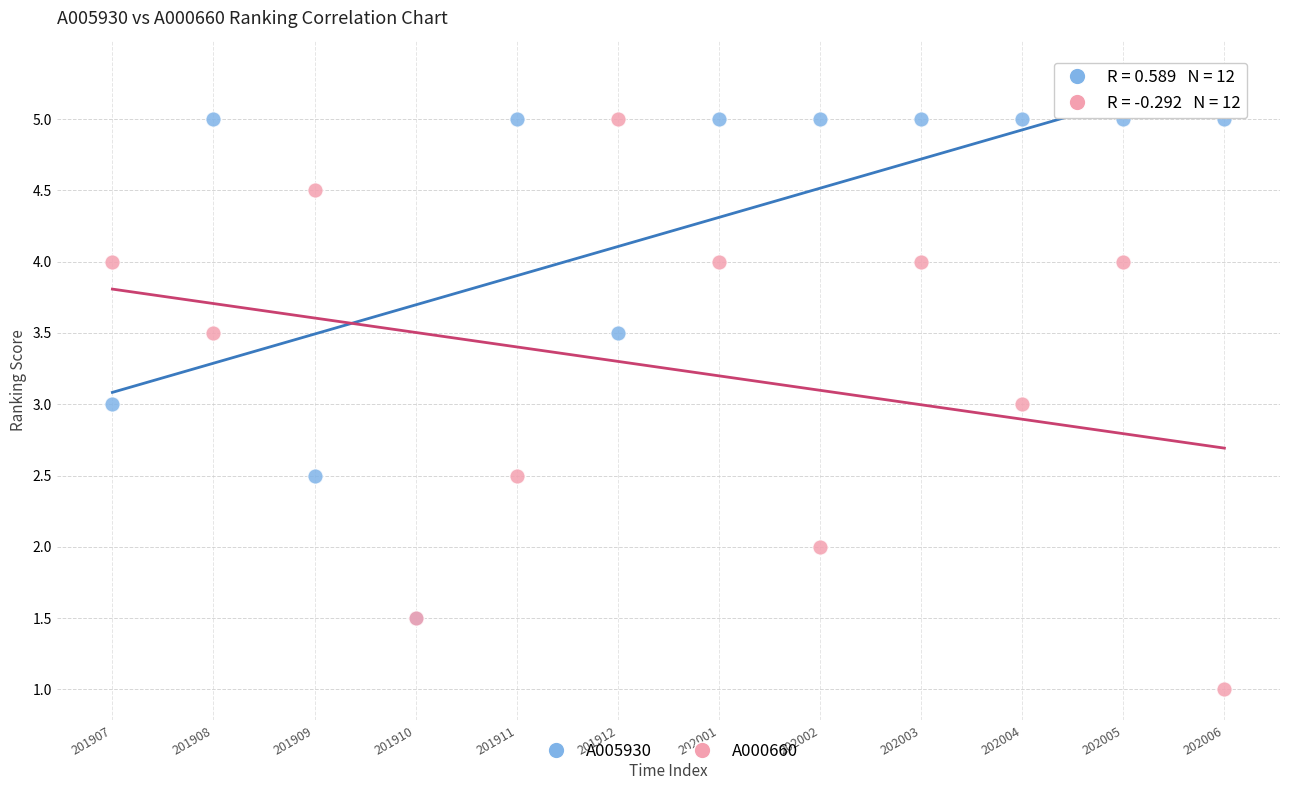

Which series has the widest spread of Y values?

A000660